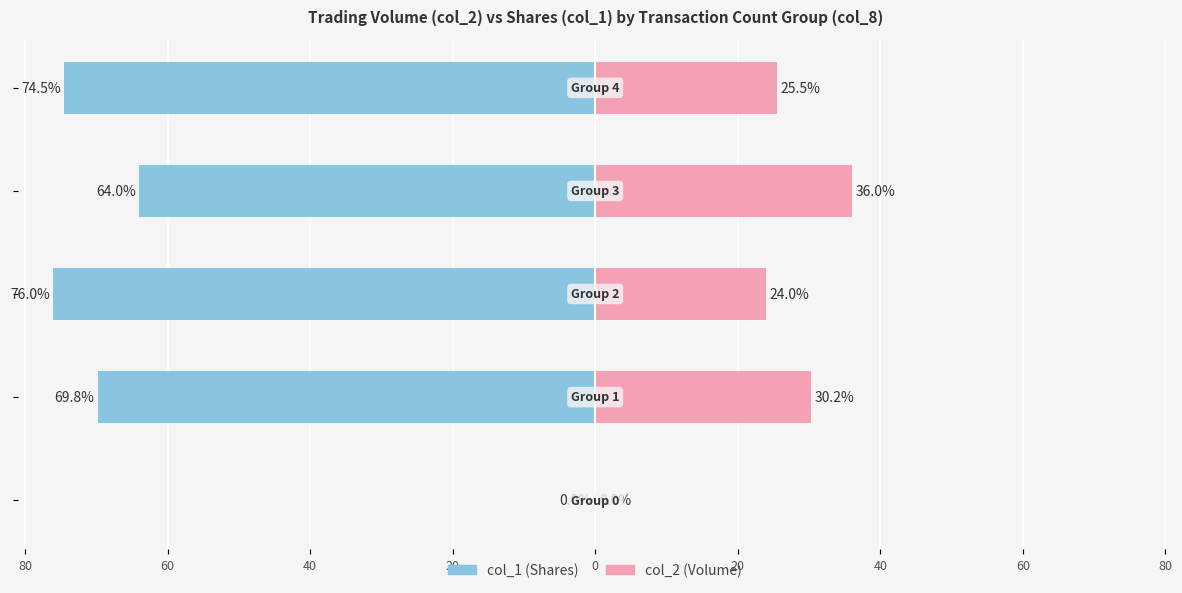

The value of col_1 at 100 is -42.6. True or false?

False